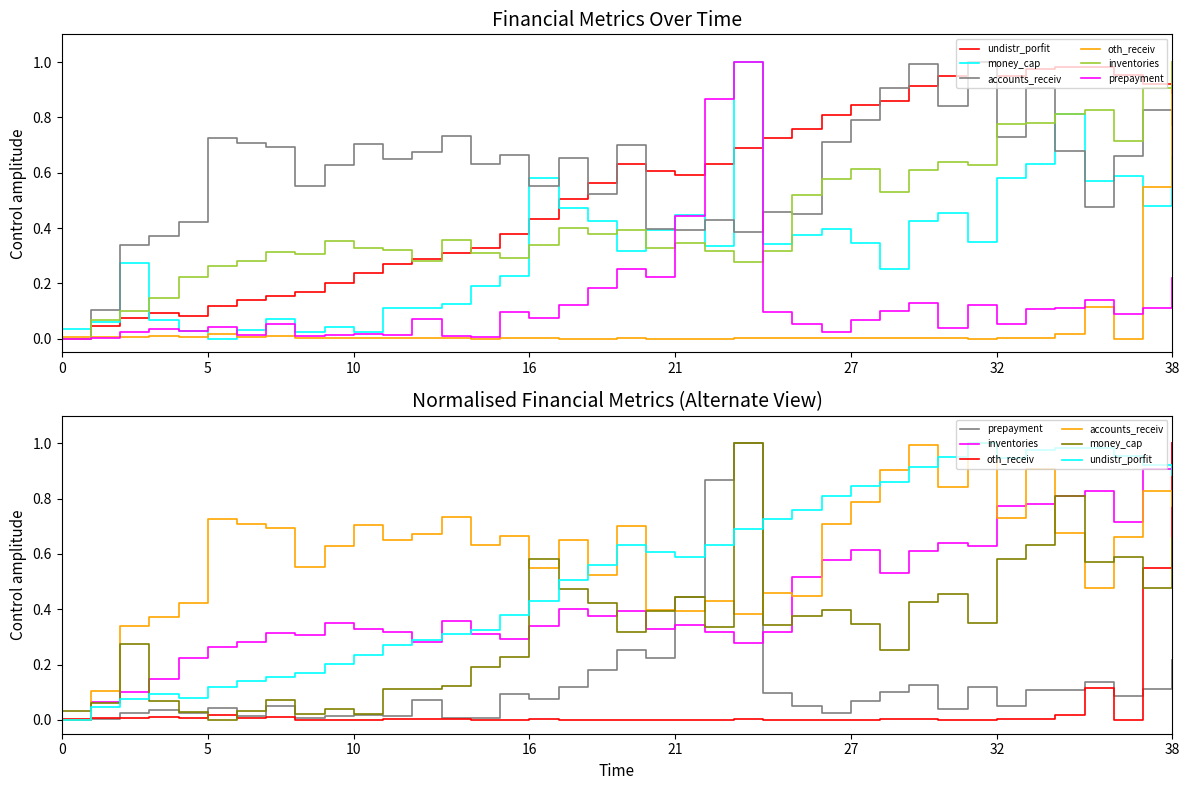

At how many categories does at least one series exceed 0?

39